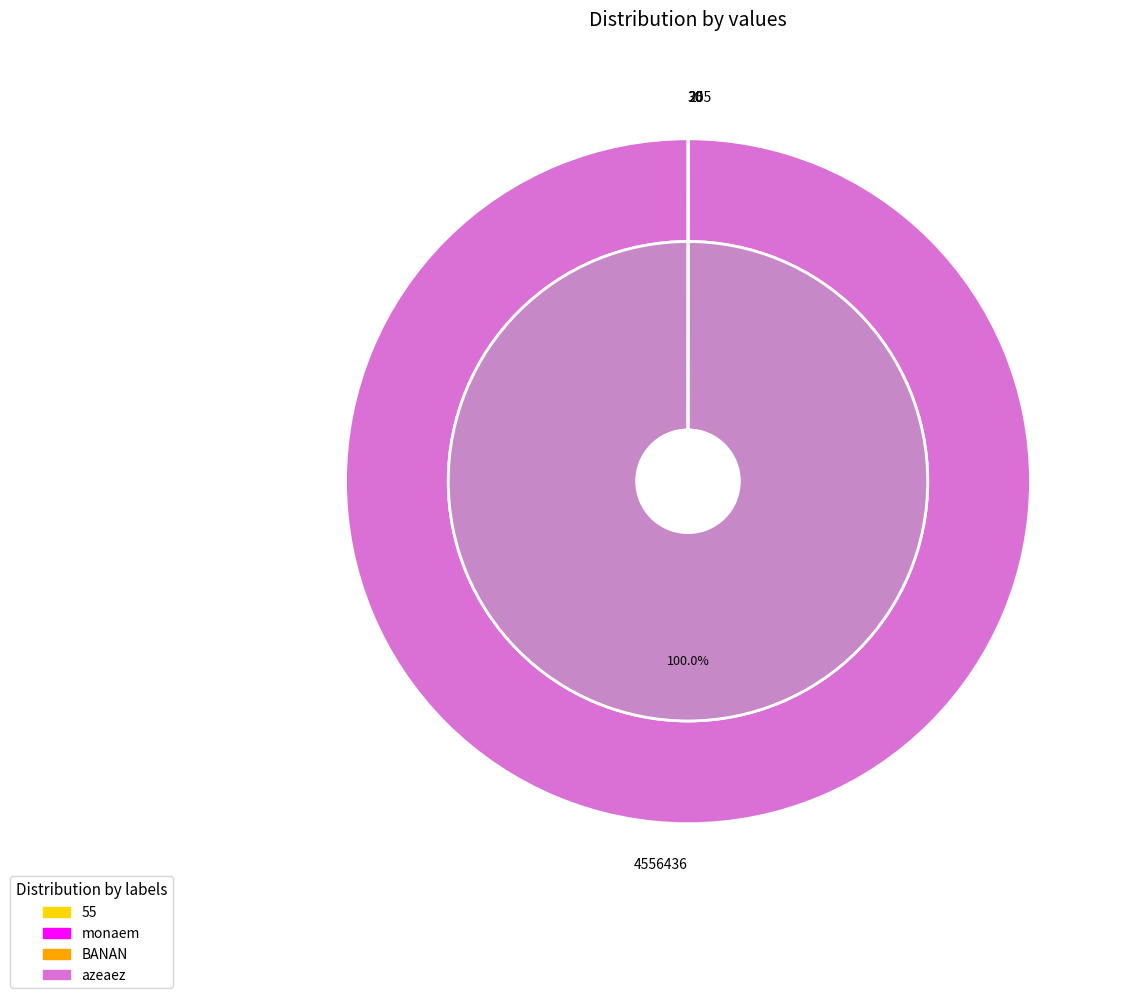

How many slices are in this pie chart?

4